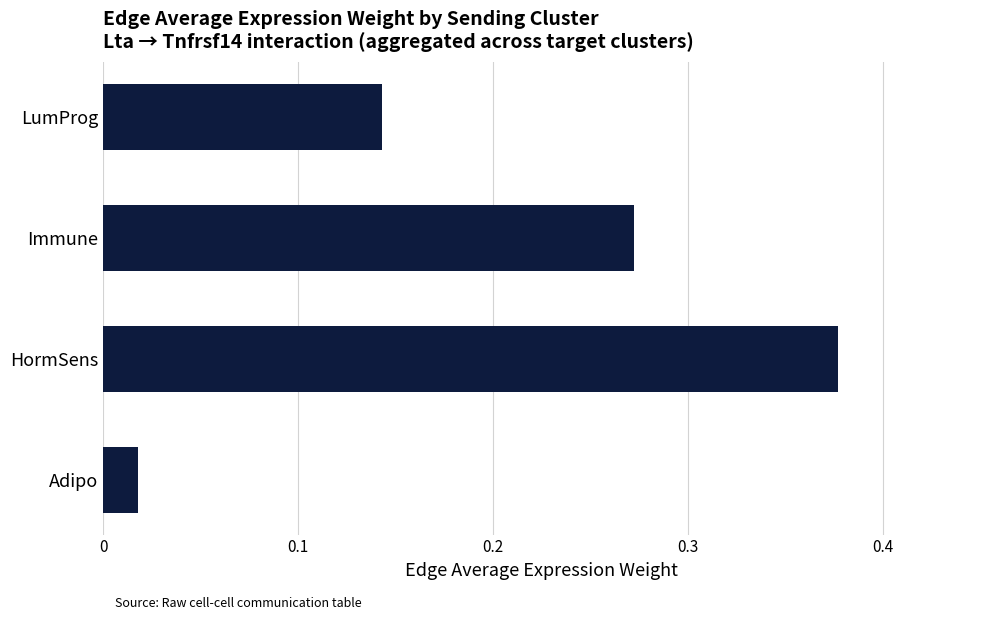

At which category does the chart reach its peak across all series?

HormSens